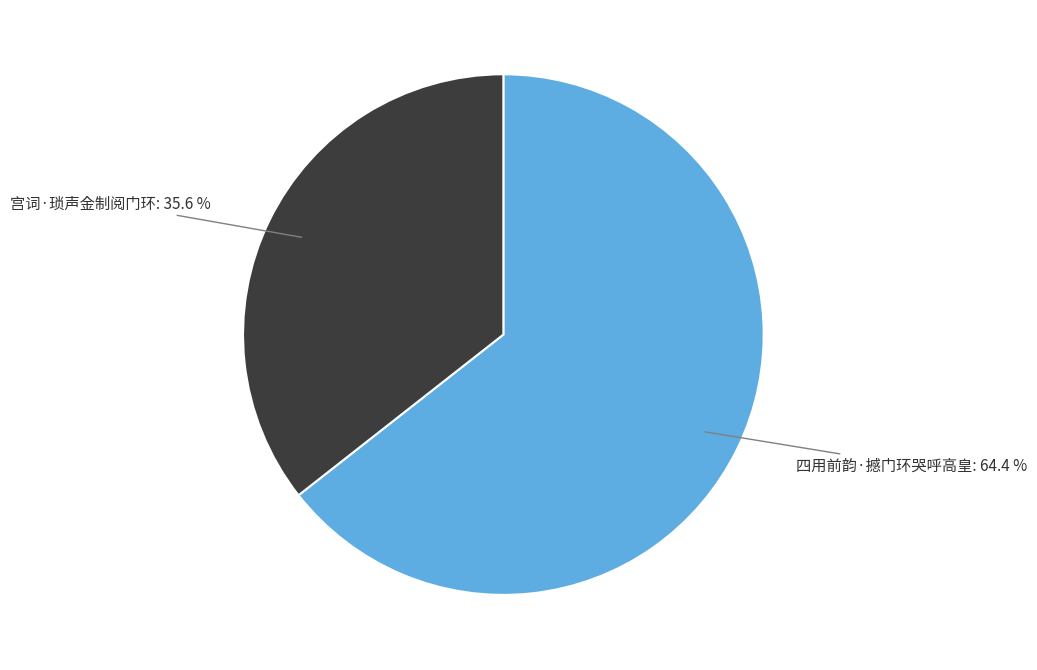

What percentage is NOT represented by 宫词·琐声金制阅门环?

64.4%